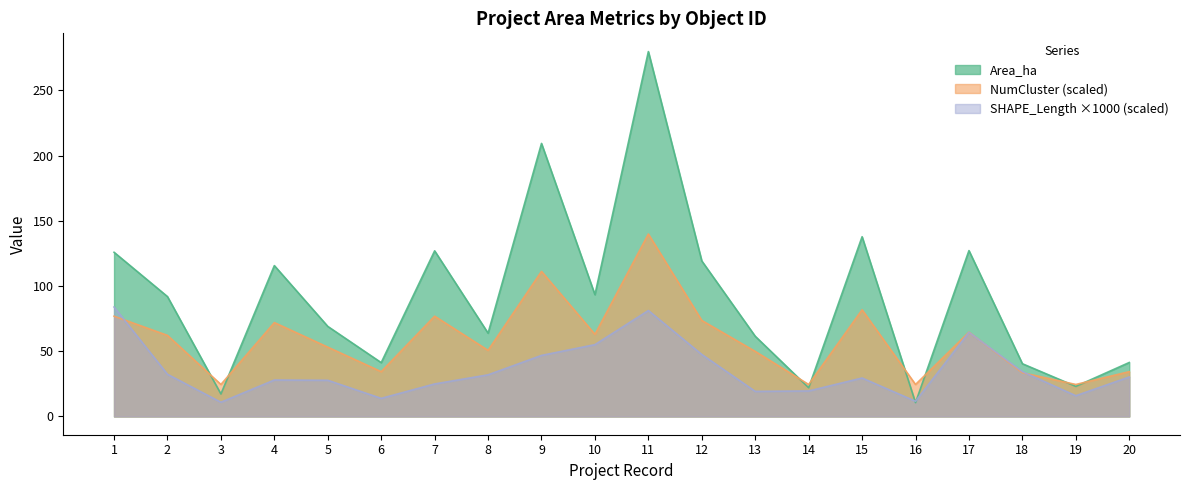

What are all the series names shown in the legend?

Area_ha, NumCluster (scaled), SHAPE_Length ×1000 (scaled)